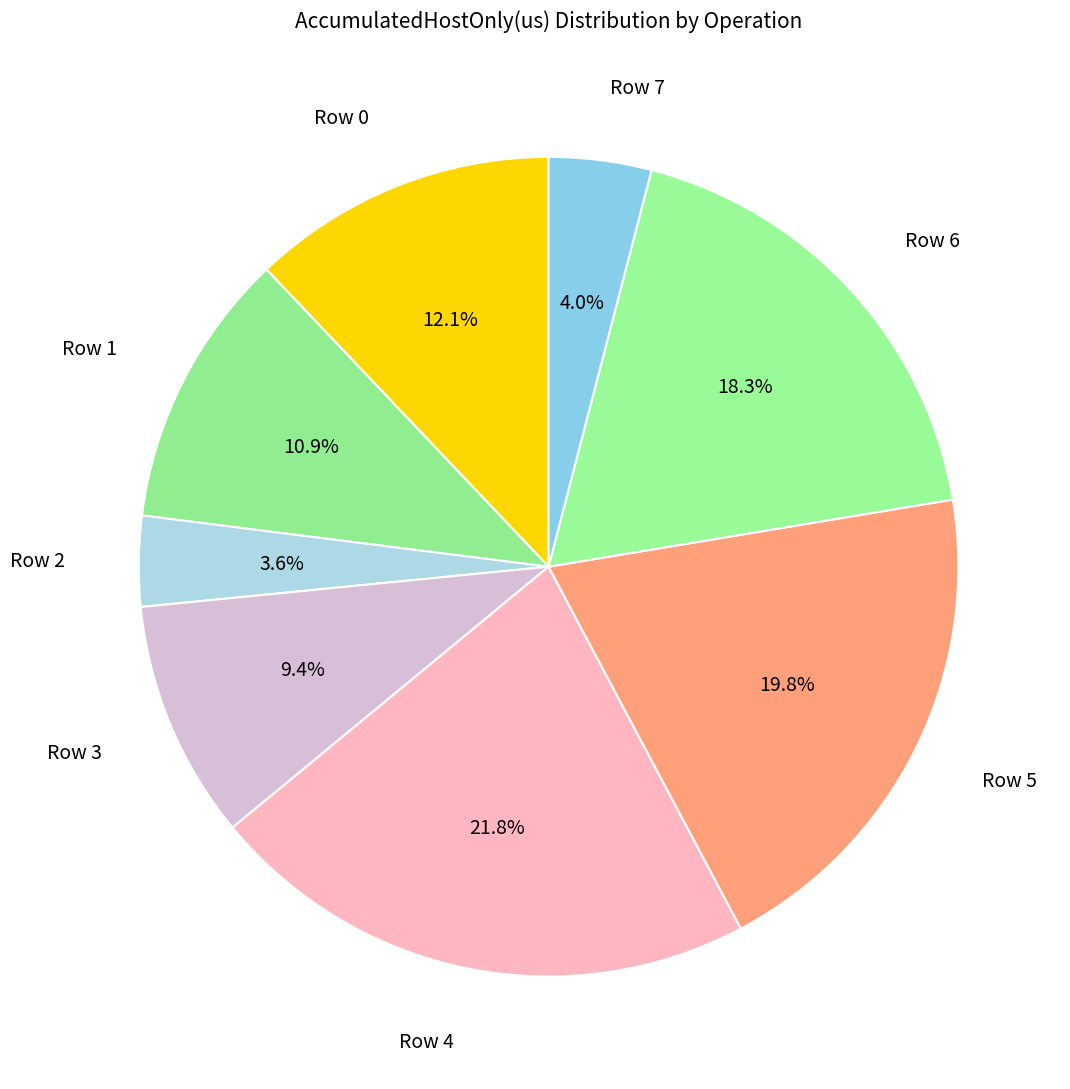

What is the largest slice in the pie chart?

Row 4